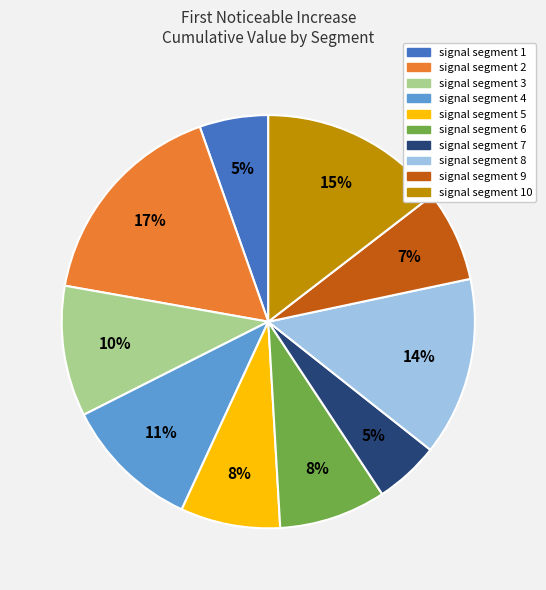

Count the number of slices in the pie.

10